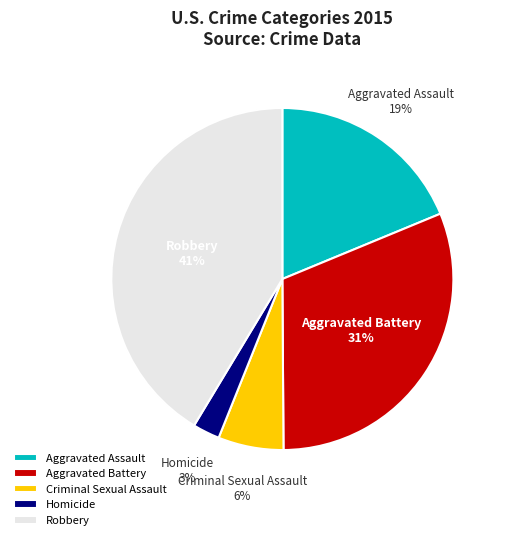

Which has a higher value, Criminal Sexual Assault or Homicide?

Criminal Sexual Assault